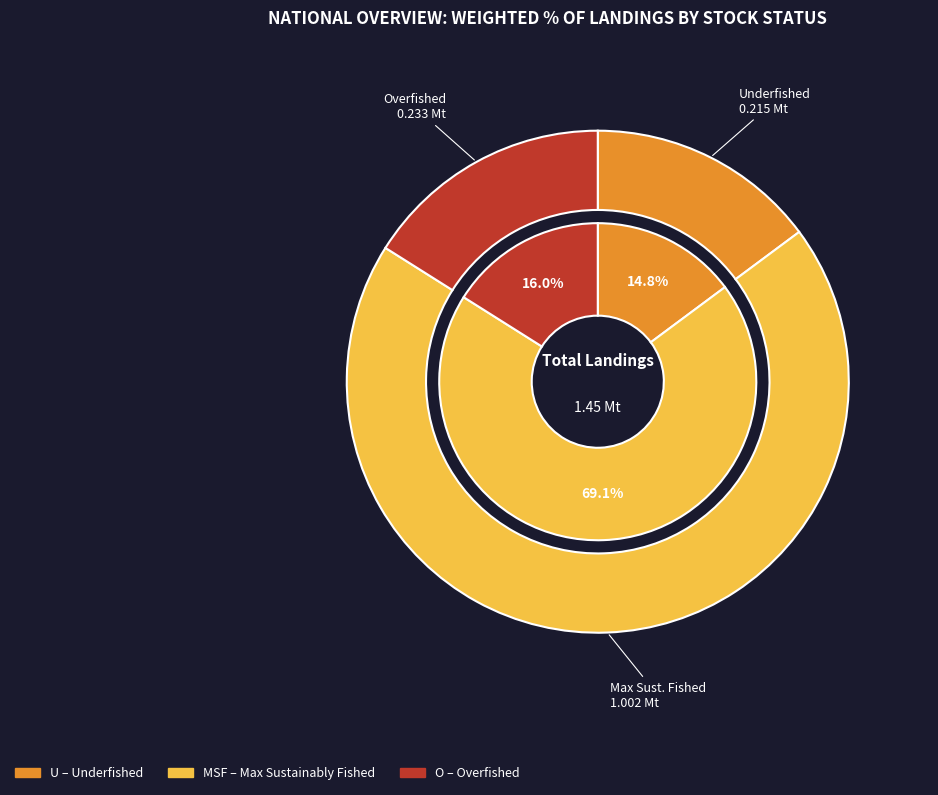

How much of the chart is everything except O (%)?

84.0%